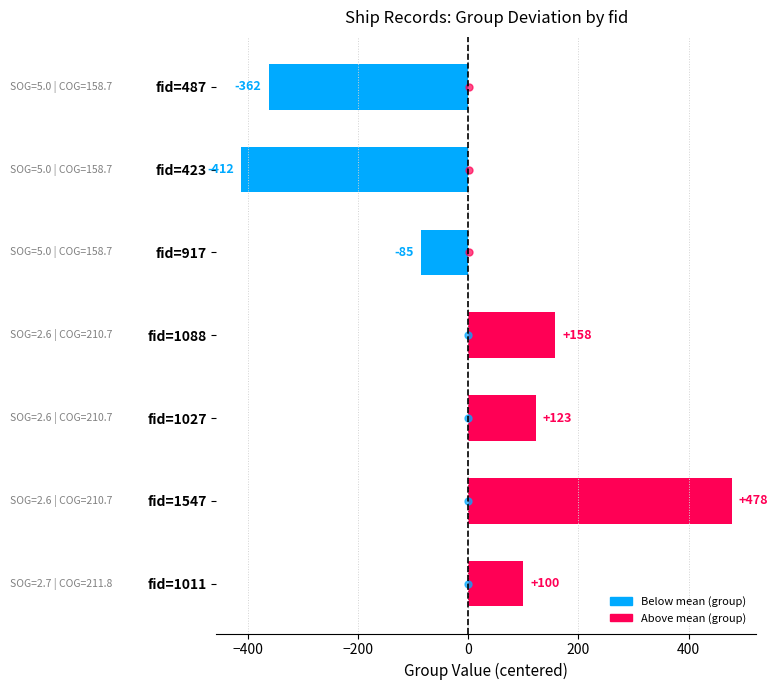

The chart shows a value of 158 at fid=1088. True or false?

True